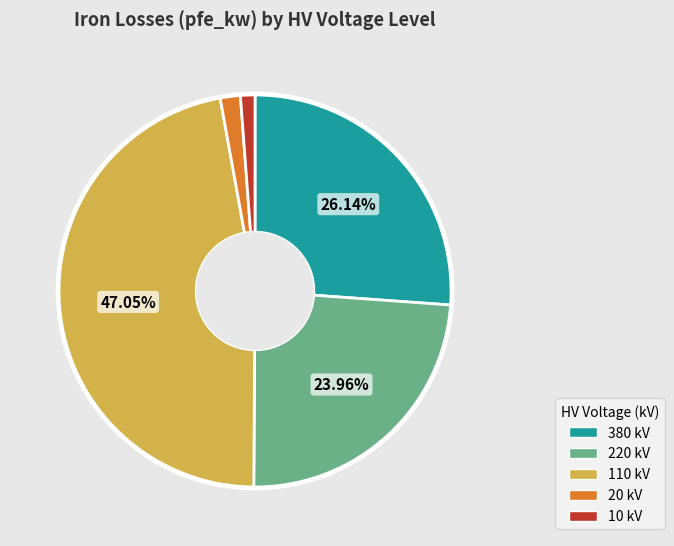

Is there any slice that represents more than half of the pie?

No